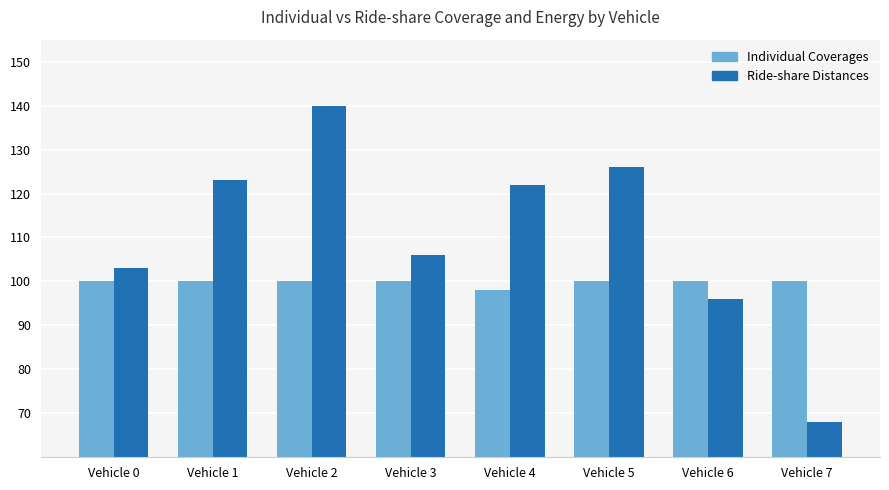

What is the difference between the Ride-share Distances values at Vehicle 2 and Vehicle 0?

37